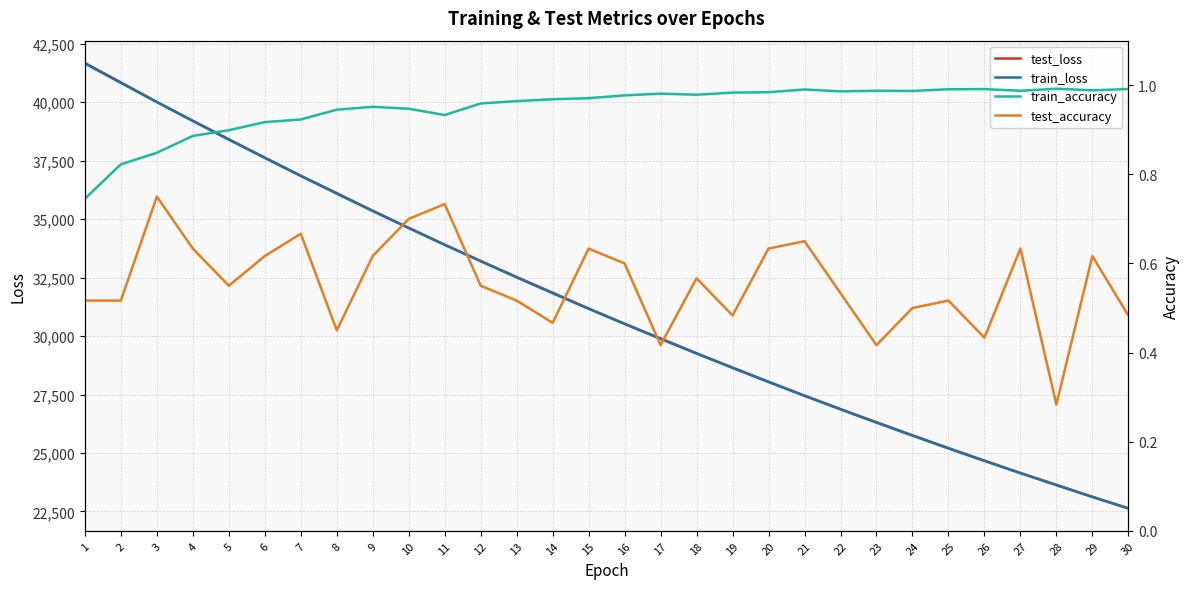

What is the sum of all test_accuracy values?

16.7